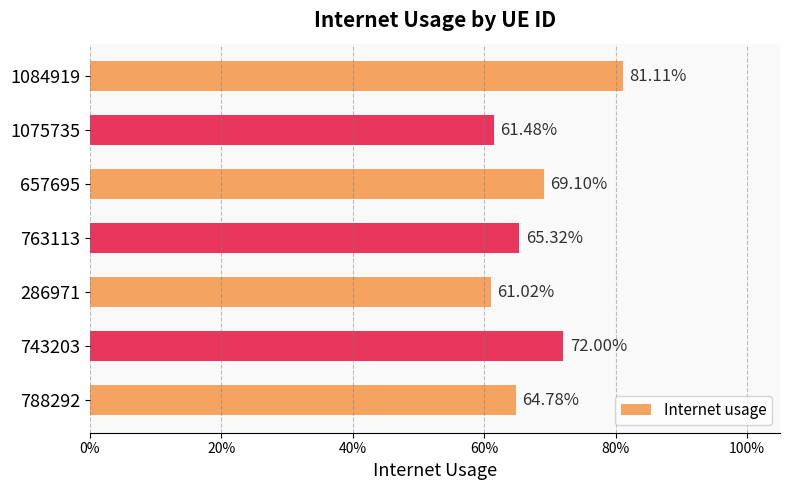

Are the bars horizontal?

Yes